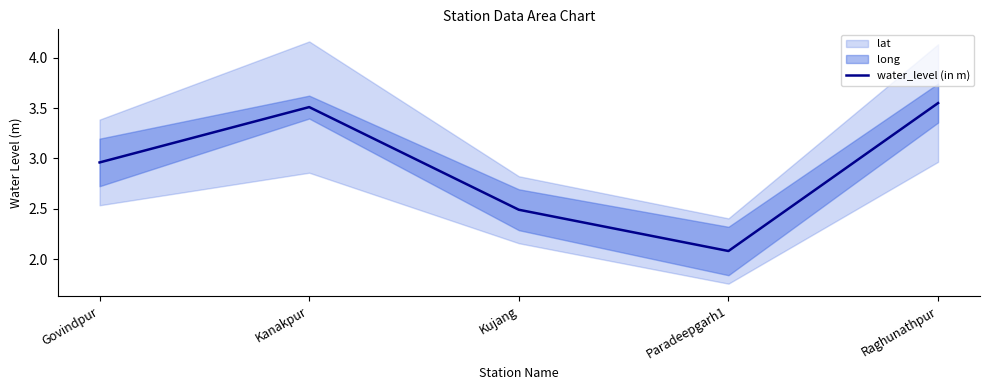

Rank the categories by value from lowest to highest.

Paradeepgarh1, Kujang, Govindpur, Kanakpur, Raghunathpur